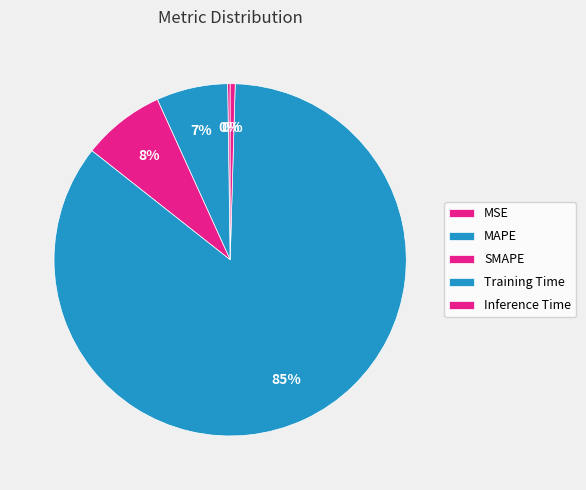

What percentage is NOT represented by SMAPE?

92.4%